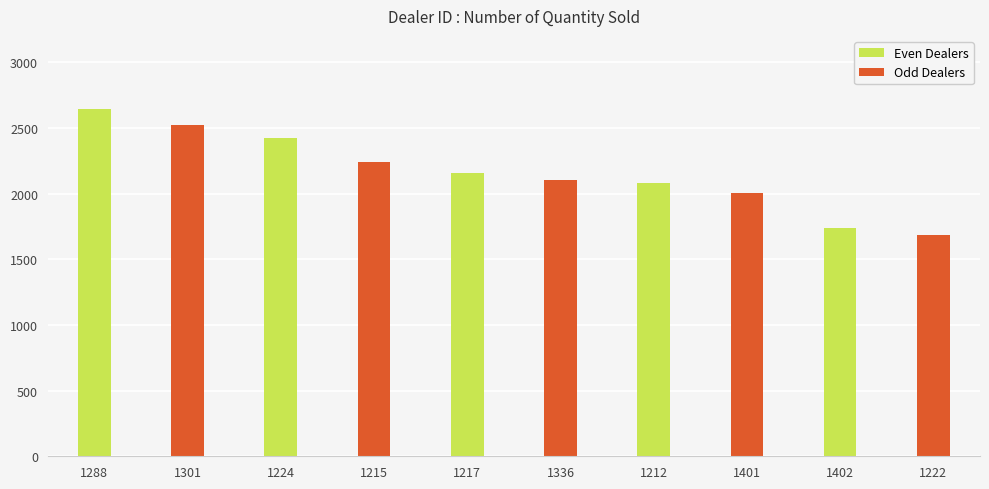

What is the ratio of the value at 1224 to the value at 1402?

1.4